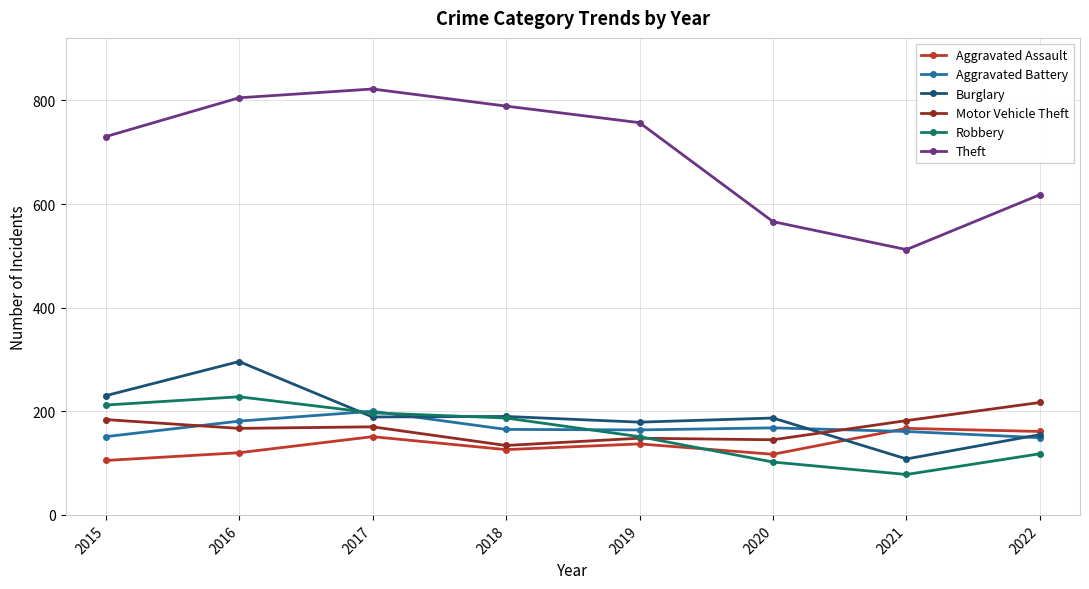

After their last crossing, which series has the higher values: Aggravated Battery or Motor Vehicle Theft?

Motor Vehicle Theft